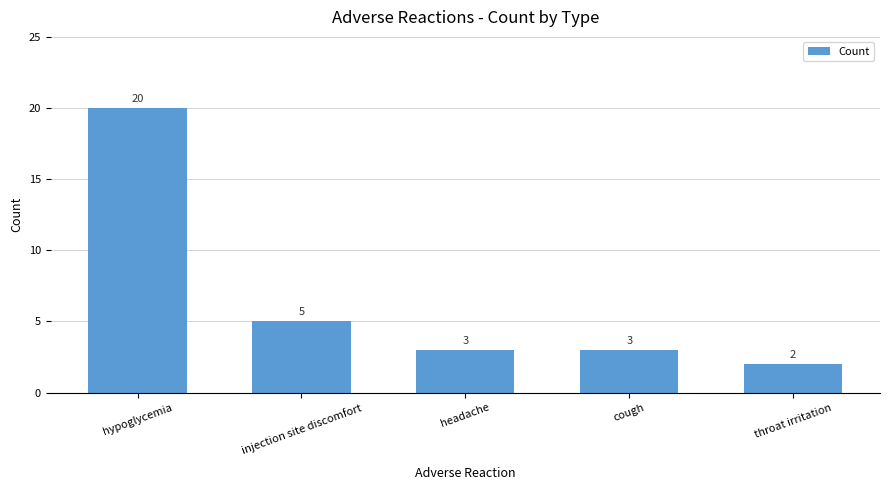

Reading left to right, transcribe all the data shown in this chart.

20	5	3	3	2